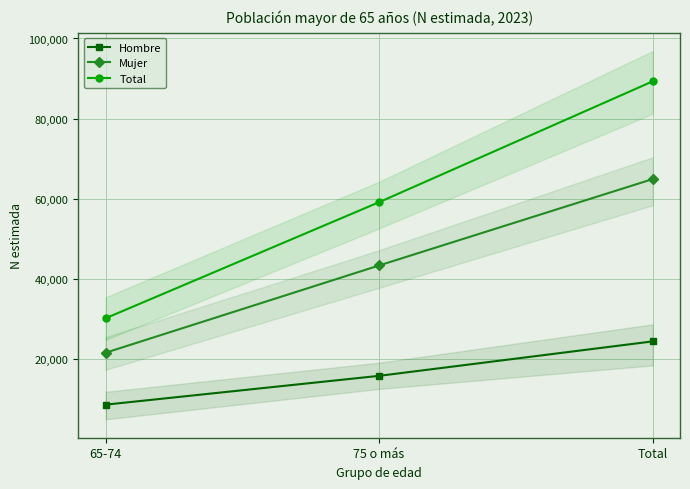

Which series has the widest spread of values?

Total